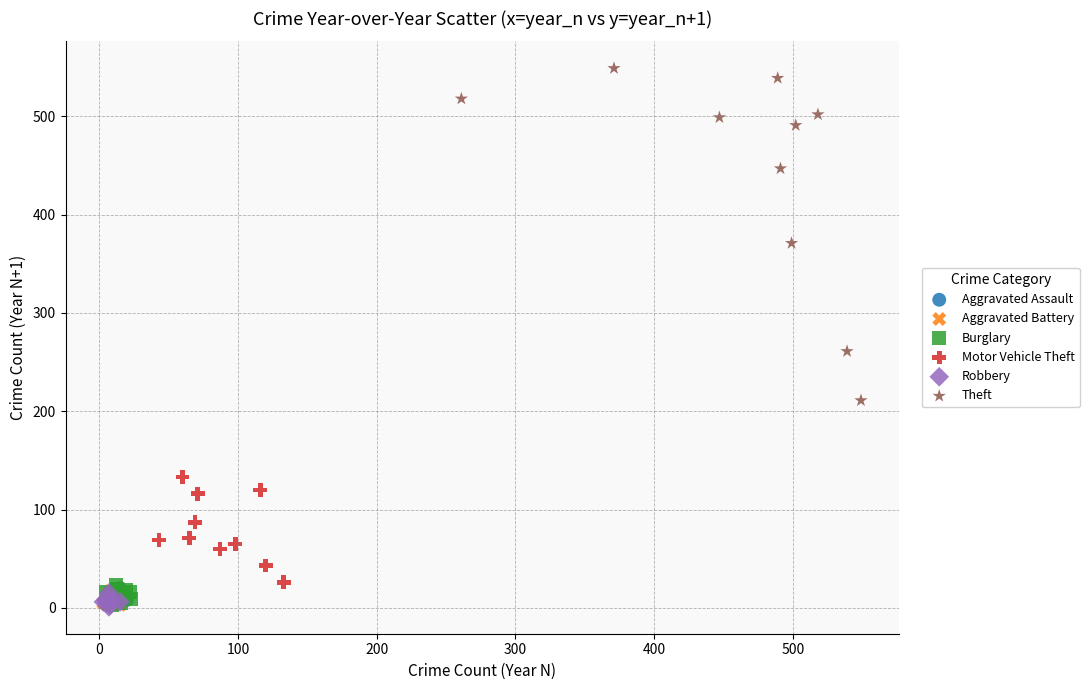

What are all the series names shown in the legend?

Aggravated Assault, Aggravated Battery, Burglary, Motor Vehicle Theft, Robbery, Theft